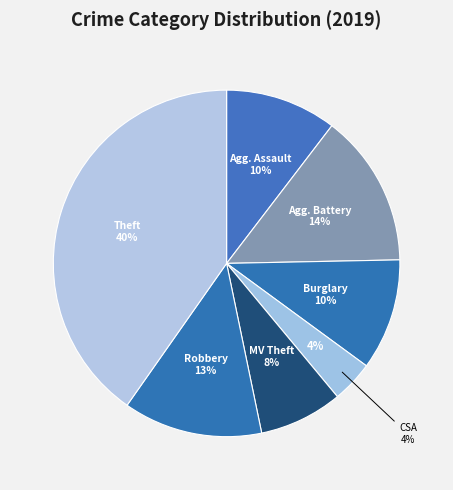

The Criminal Sexual Assault slice represents 4% of the pie. True or false?

True